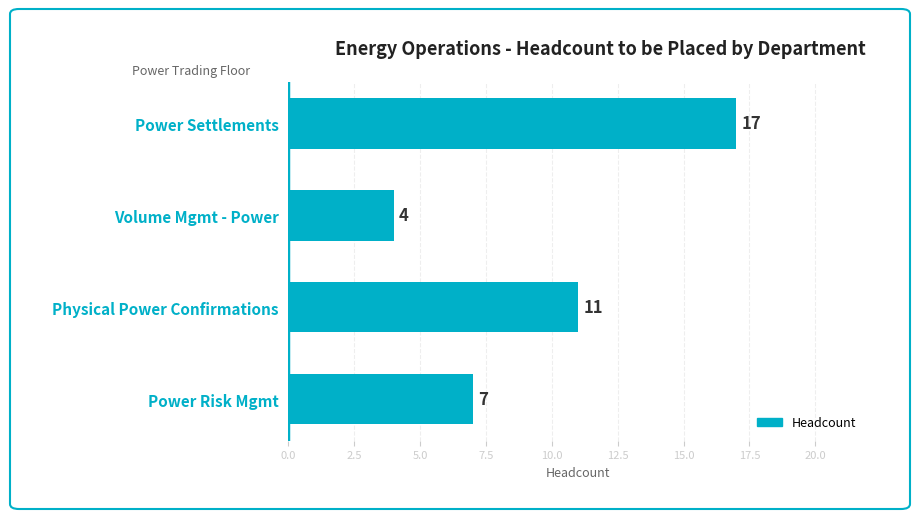

What is the label of the 3rd bar from the bottom?

Volume Mgmt - Power